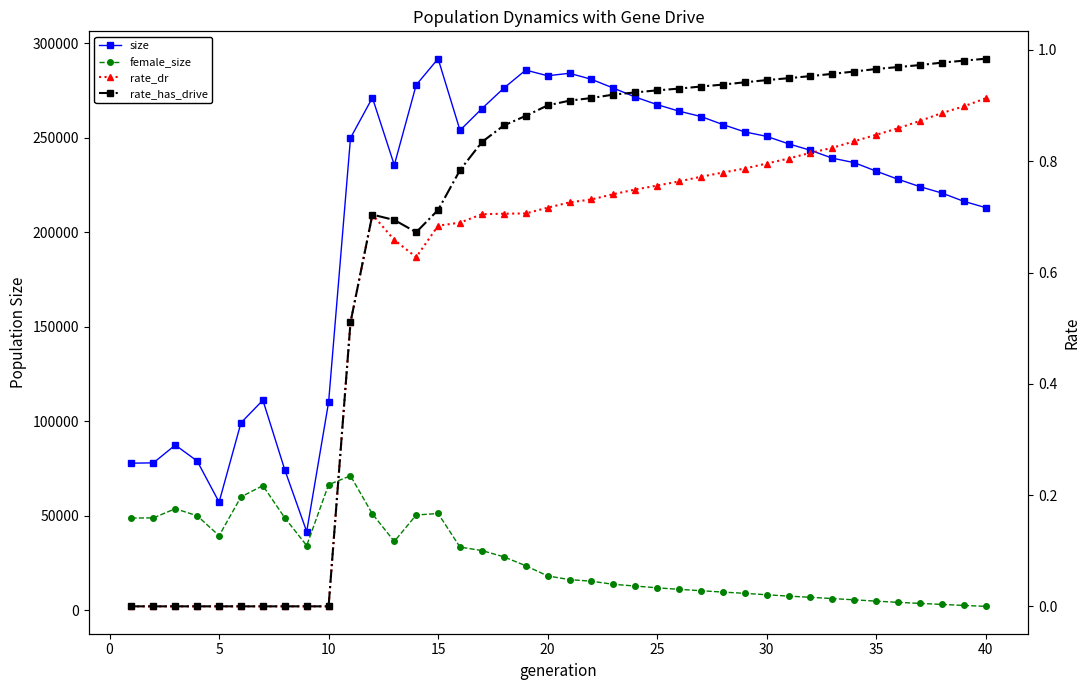

True or false: female_size has more than 0 points higher than both neighbors.

True